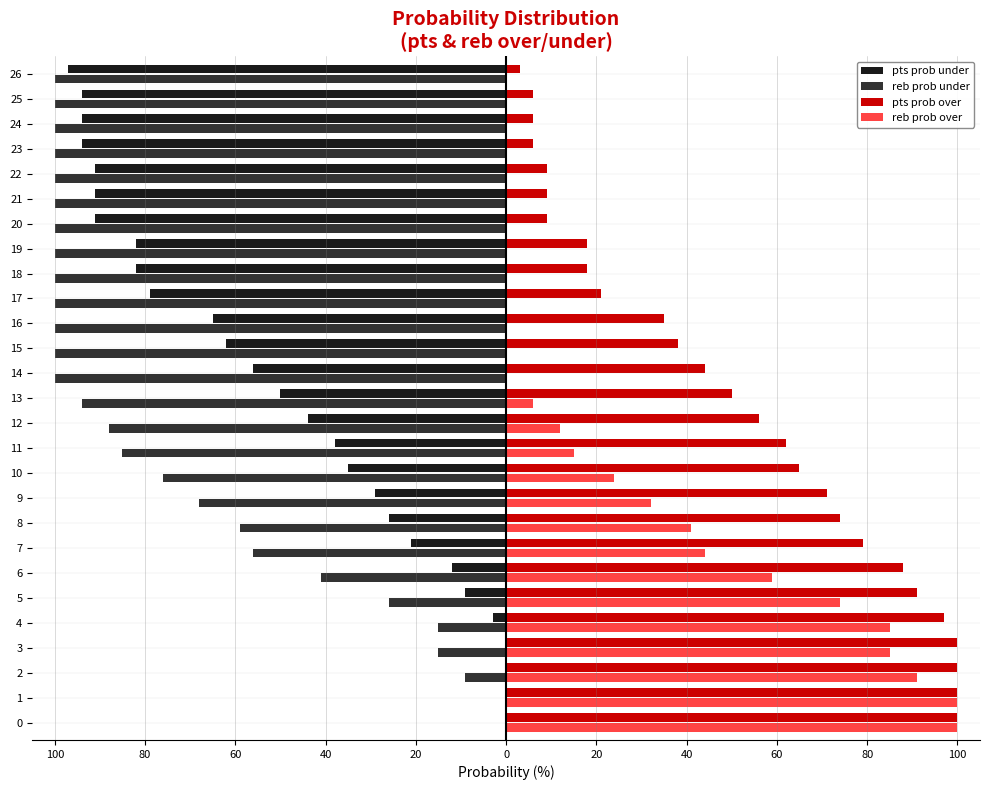

Where does the pts prob over series first go above 50?

100